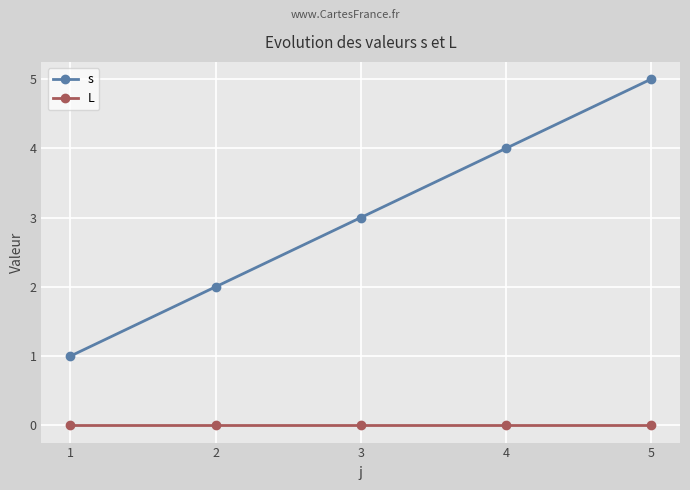

What is the highest value of the s series?

5